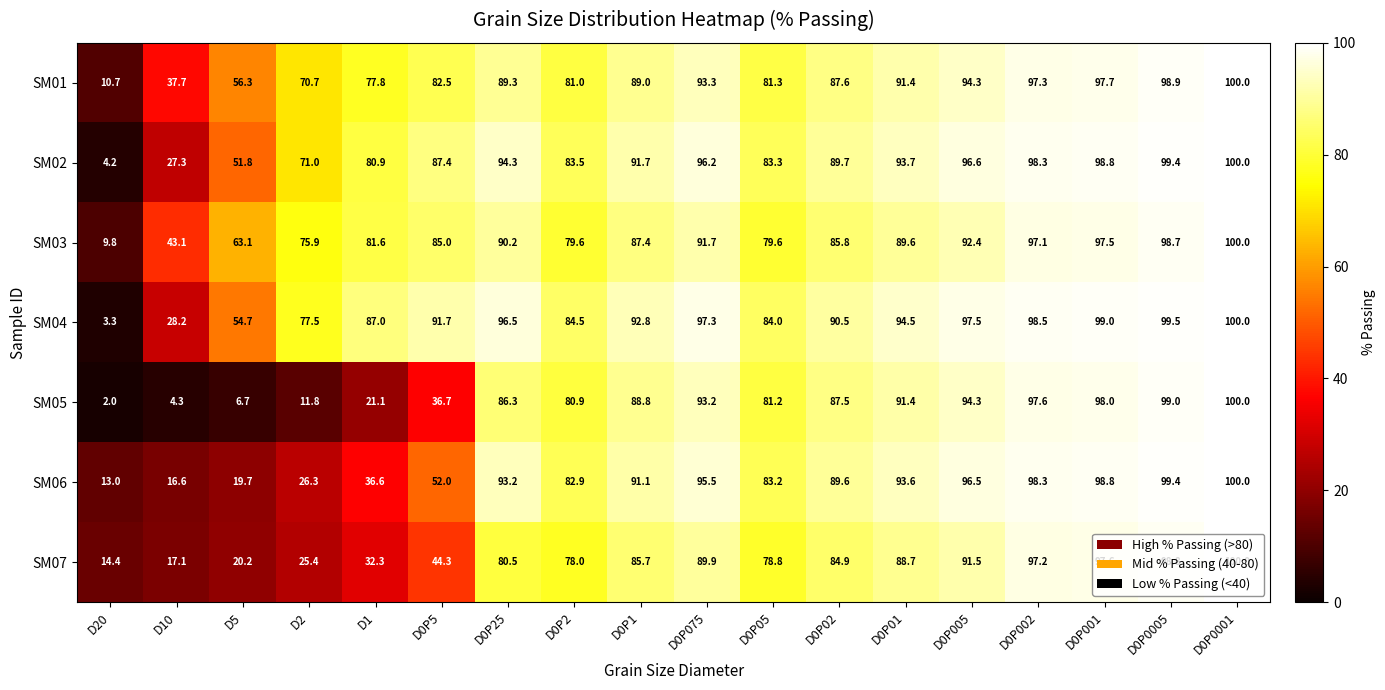

The value of SM07 at D5 is 20.2. True or false?

True